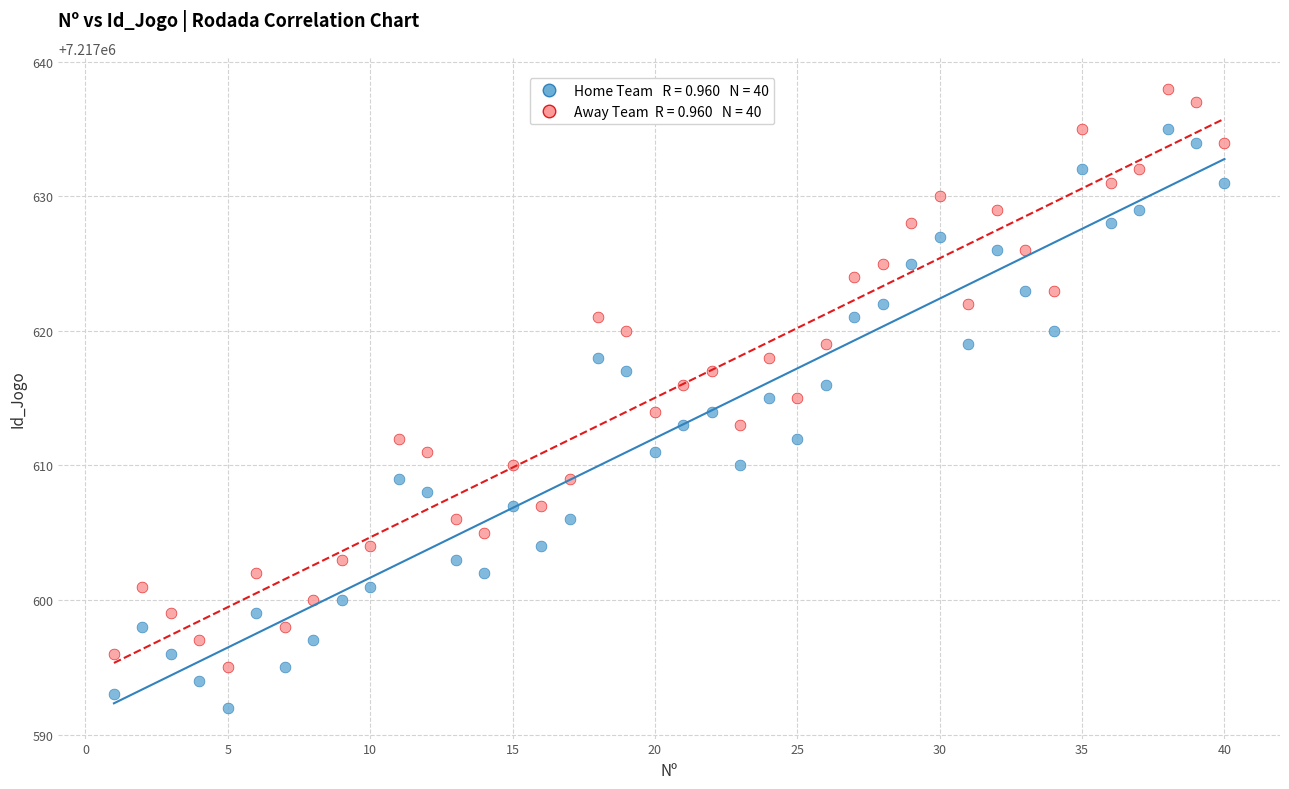

Across all data points, what is the range of Y values (max minus min)?

46